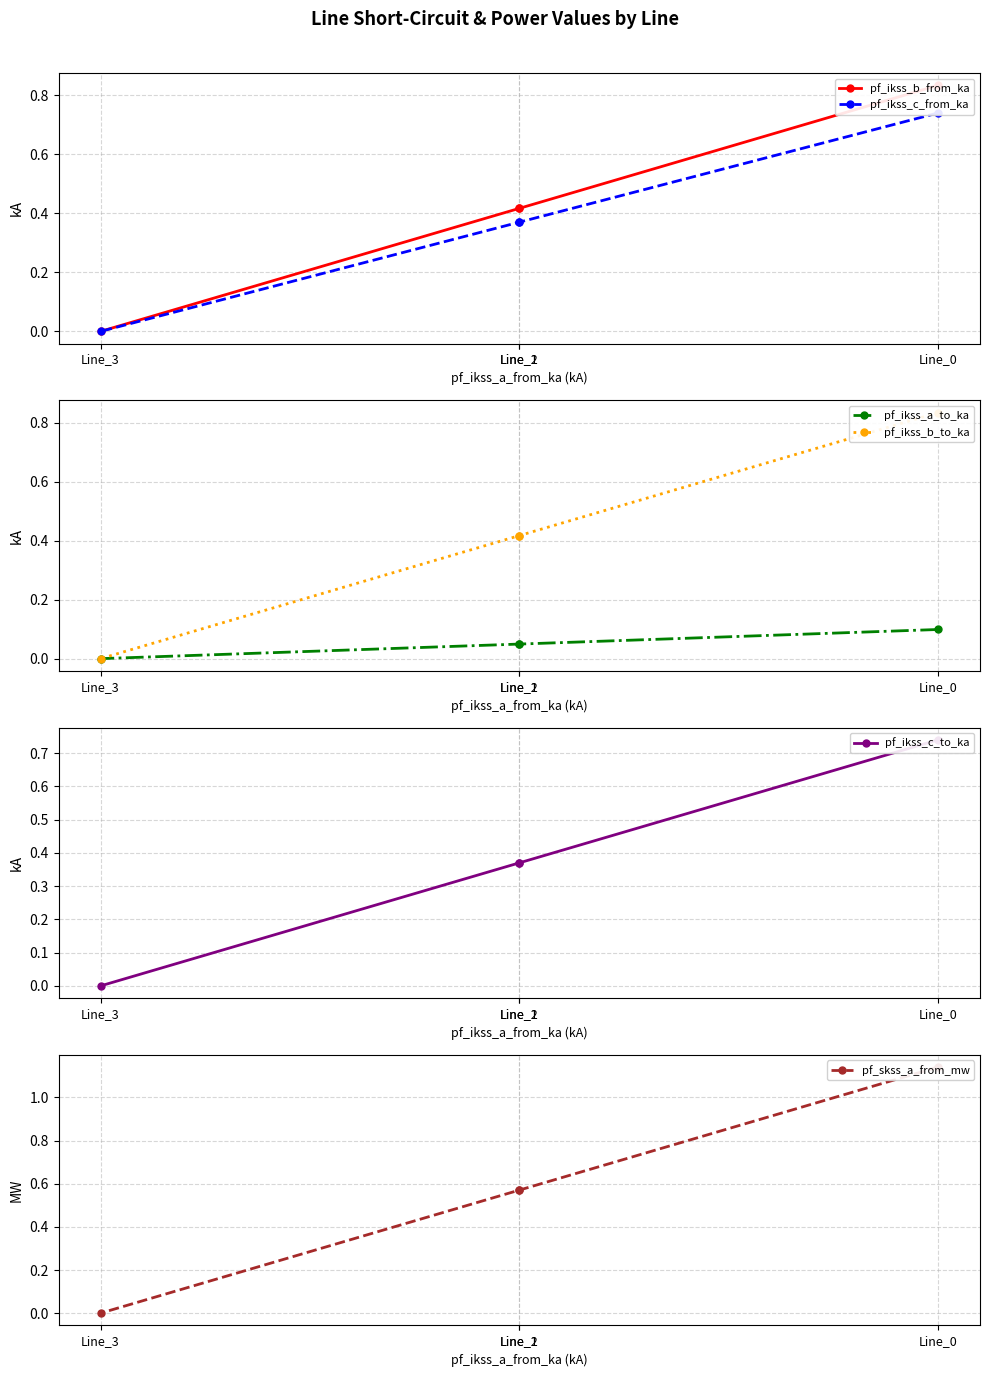

At which label does pf_ikss_b_from_ka reach its minimum?

Line_3